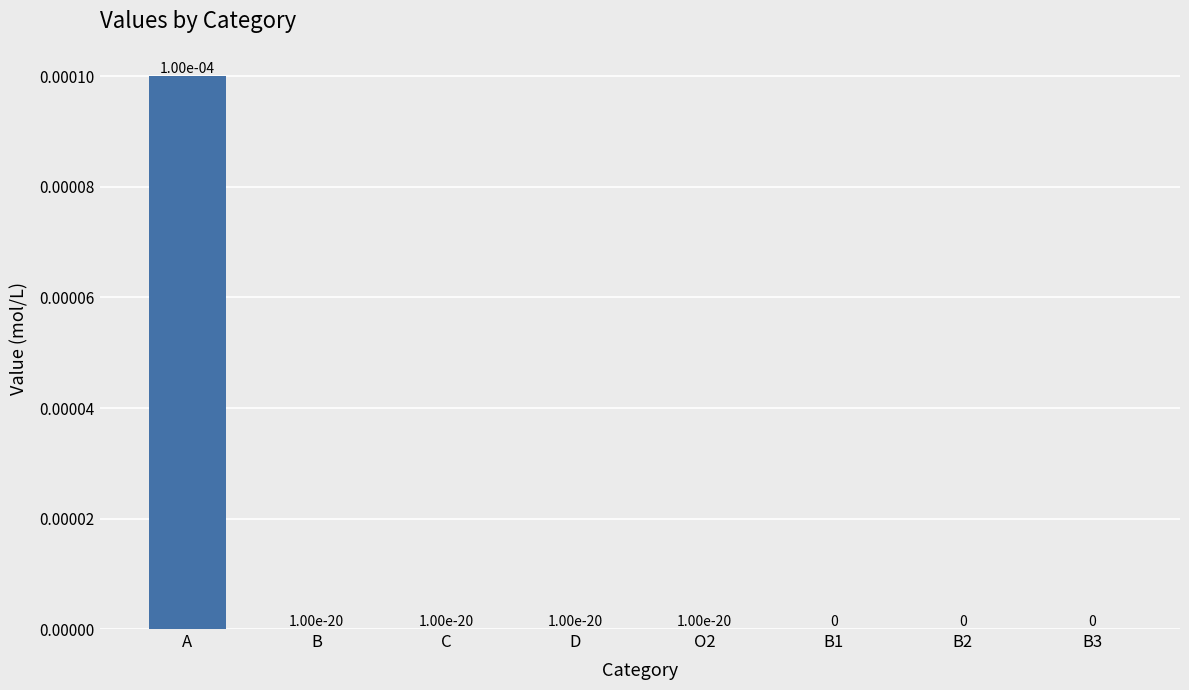

The chart shows a value of 0.0 at B3. True or false?

True